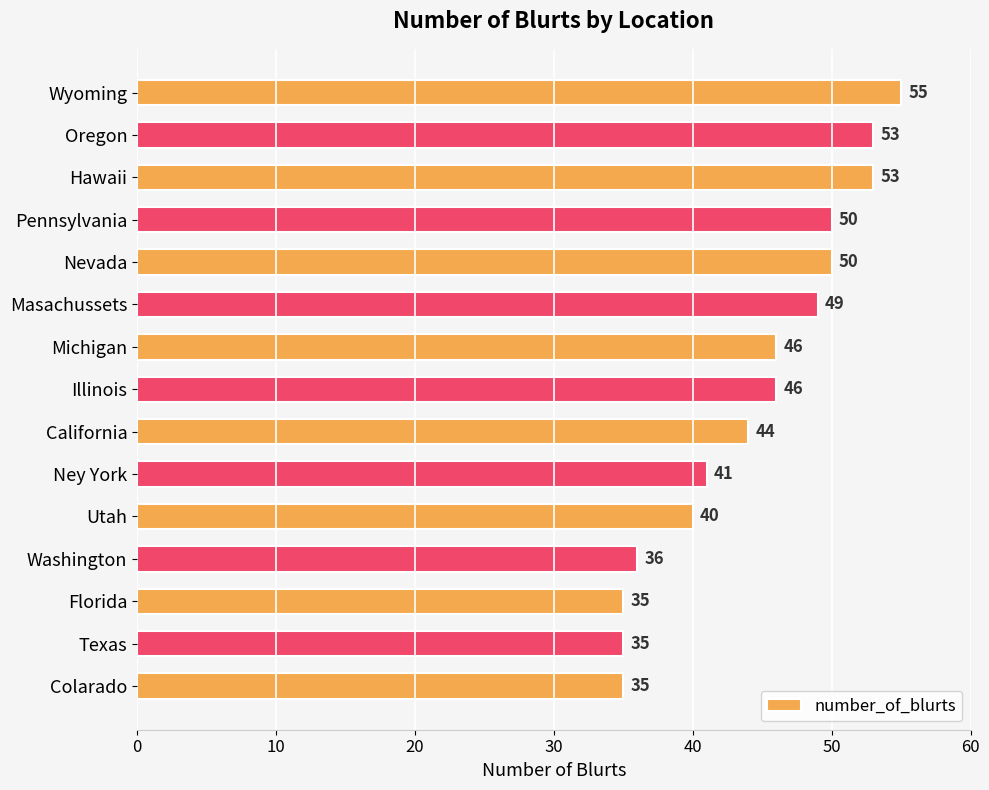

Are the bars grouped side by side (vs. stacked)?

No